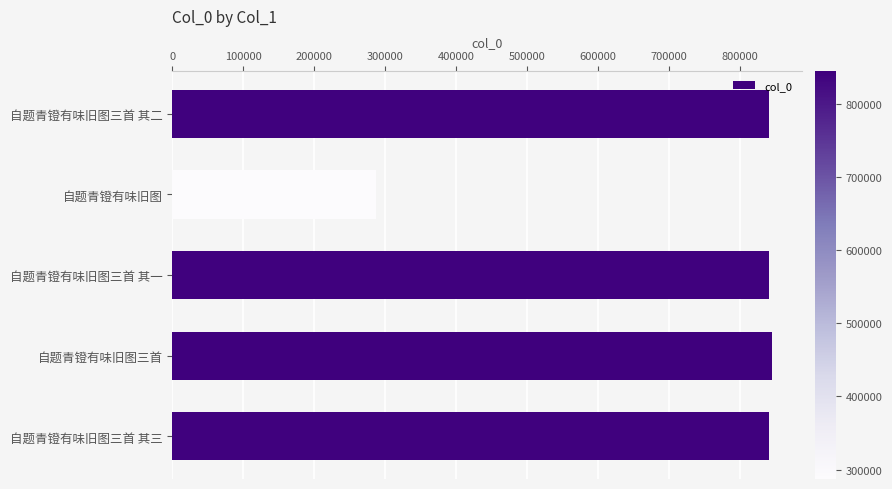

How many categories are shown in the chart?

5